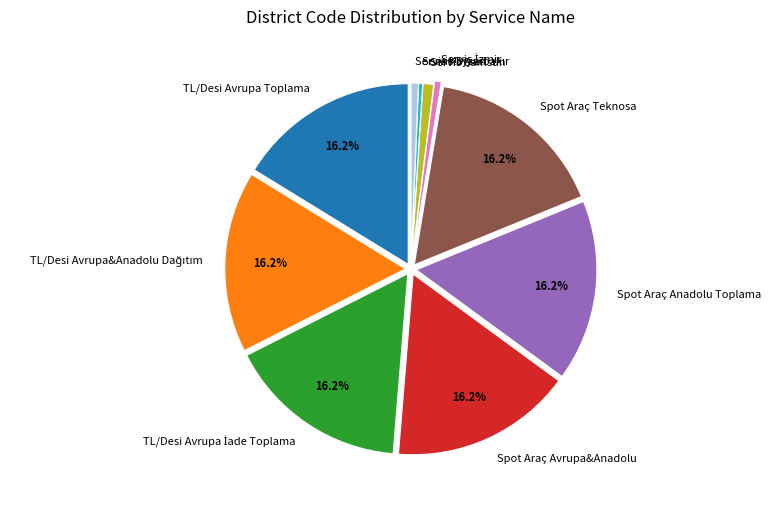

Does Spot Araç Teknosa account for over 50% of the chart?

No